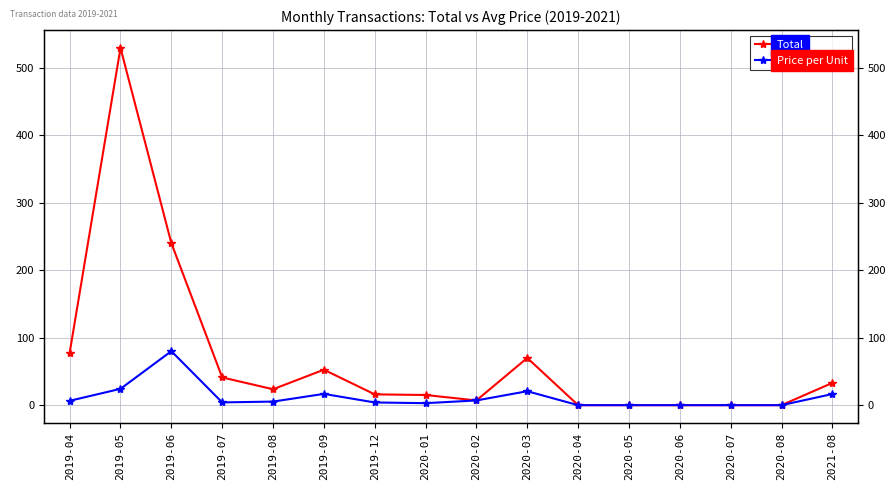

How many values in the Total series are below 23?

8